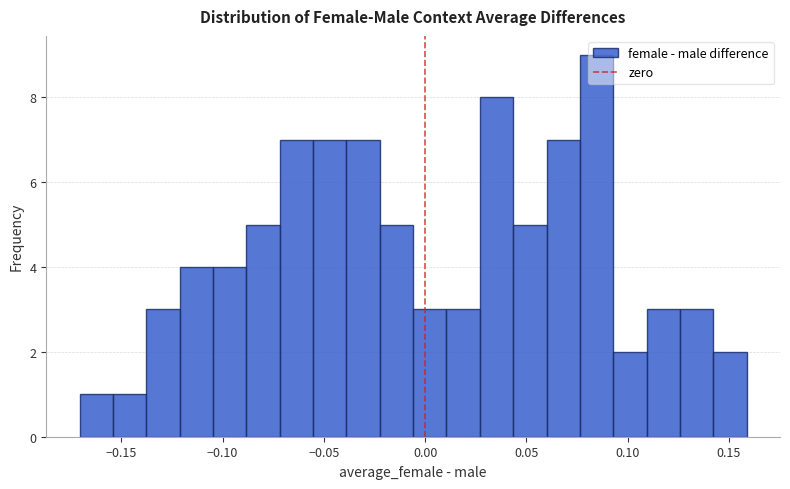

Around what value on the x-axis is the tallest bar? Give the approximate position of its centre, as read against the axis.

0.085